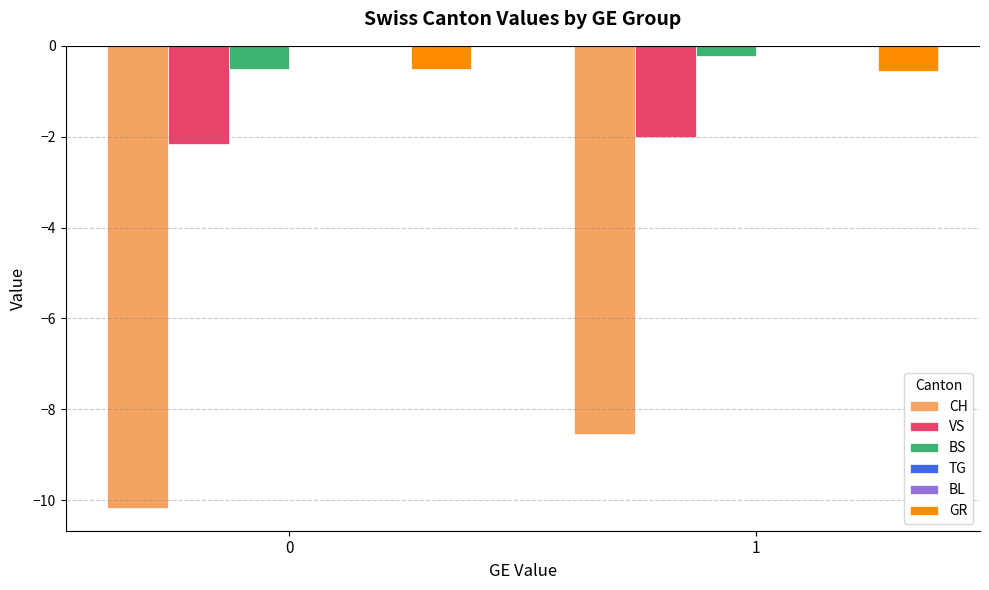

How many data points does each series have?

2